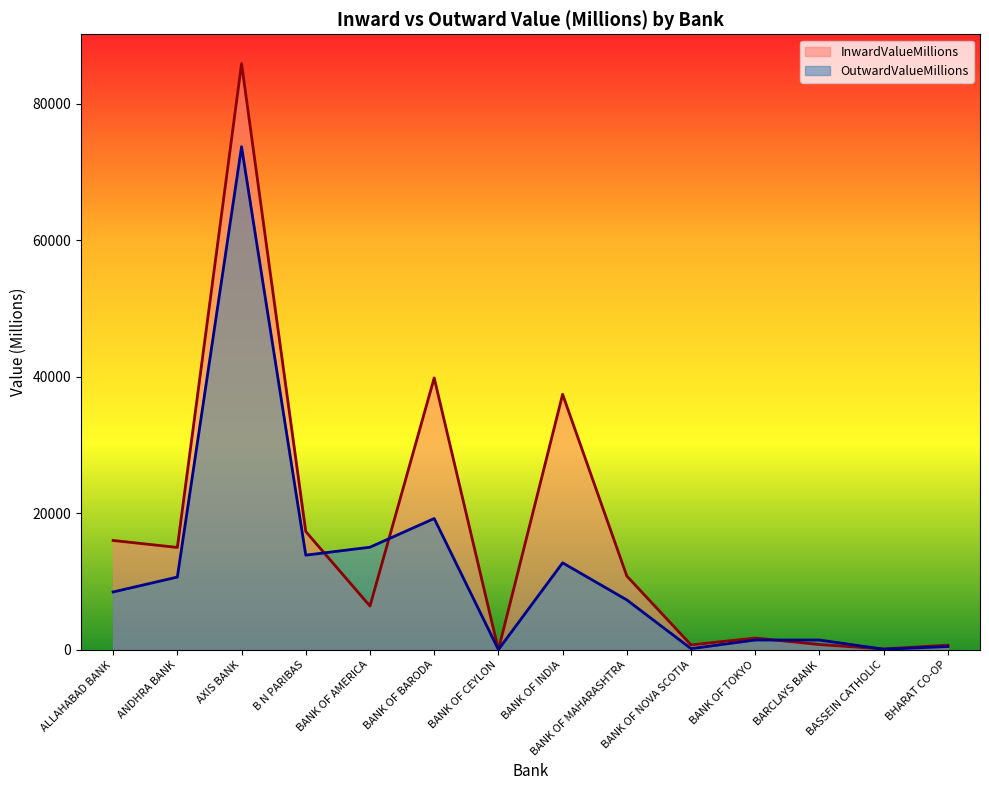

Reading left to right, extract all data points from this chart.

InwardValueMillions: 16033.2	15009.4	85857.3	17342.8	6426.5	39833.5	22.6	37430.4	10823.7	737.6	1747.5	792.3	151.0	694.6
OutwardValueMillions: 8493.7	10674.9	73683.1	13883.3	15045.4	19246.4	46.9	12758.8	7323.8	193.9	1455.2	1452.0	106.3	500.0